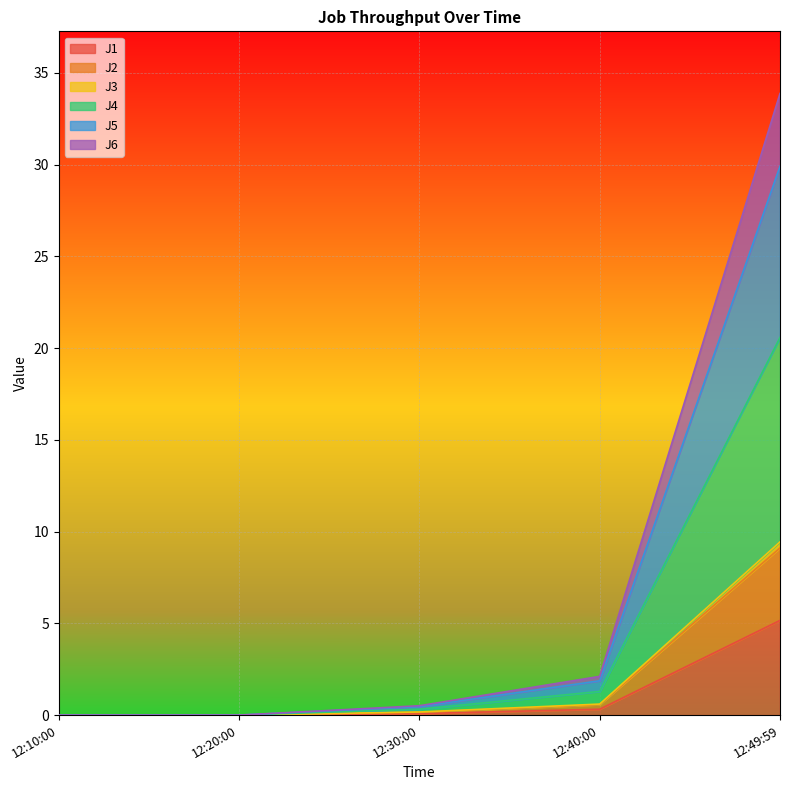

True or false: J1 has a value of 0.1 at 12:30:00.

True